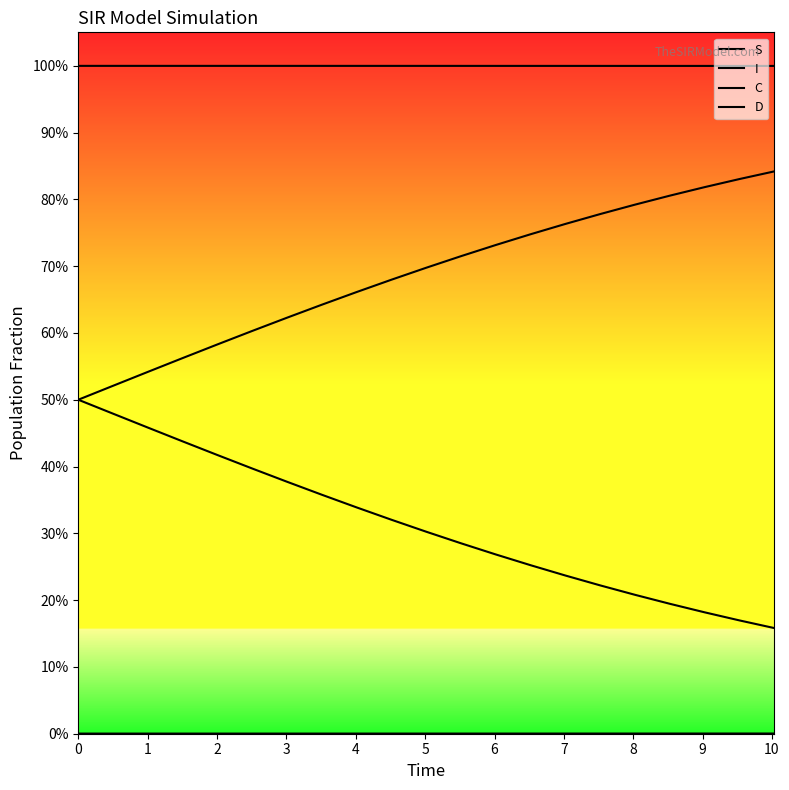

What is the total value across all series at 7?

2.0